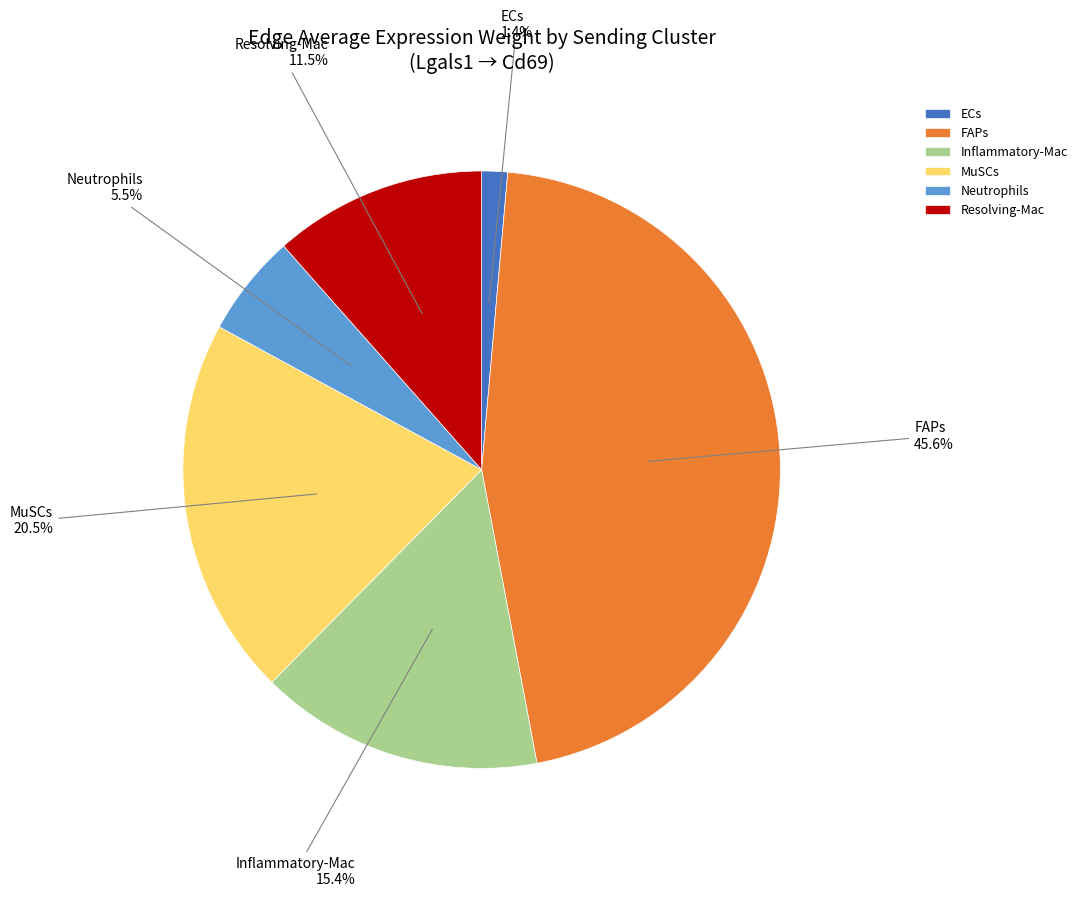

Does MuSCs represent more than half of the total?

No